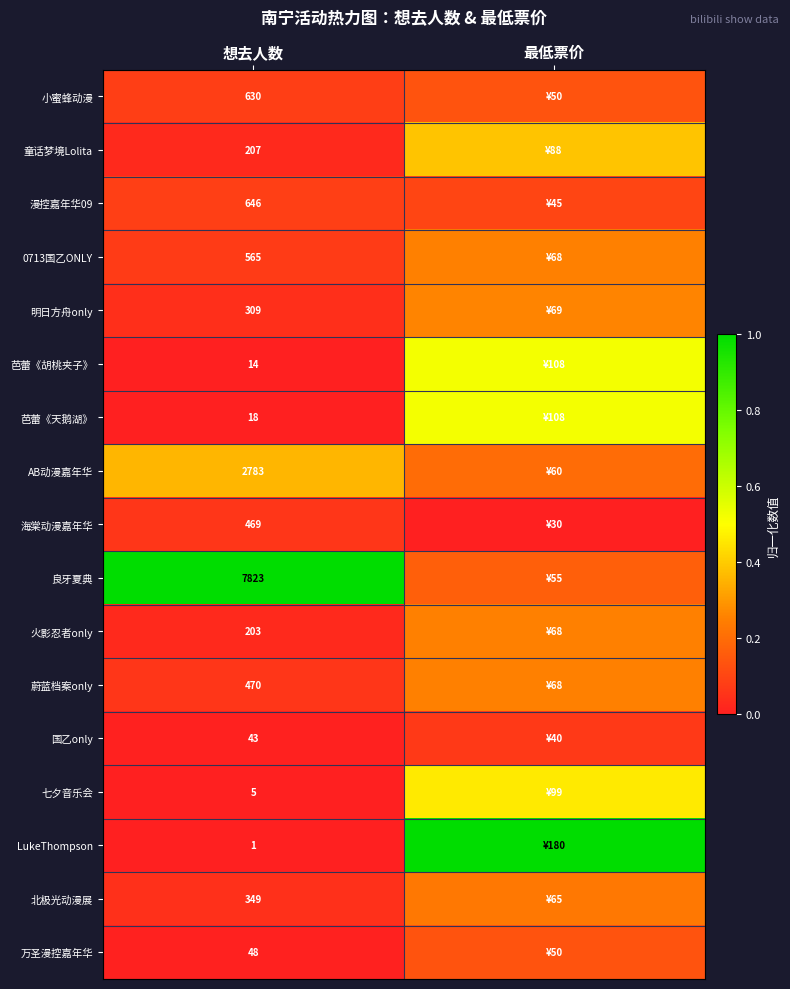

Is the value of 芭蕾《胡桃夹子》 at 最低票价 greater than the value of 火影忍者only at 最低票价?

Yes